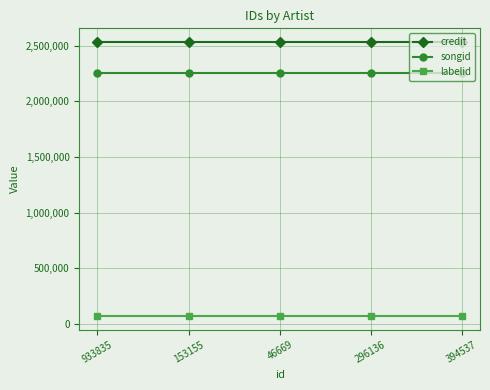

The credit series shows 2531212 at 933835. True or false?

True